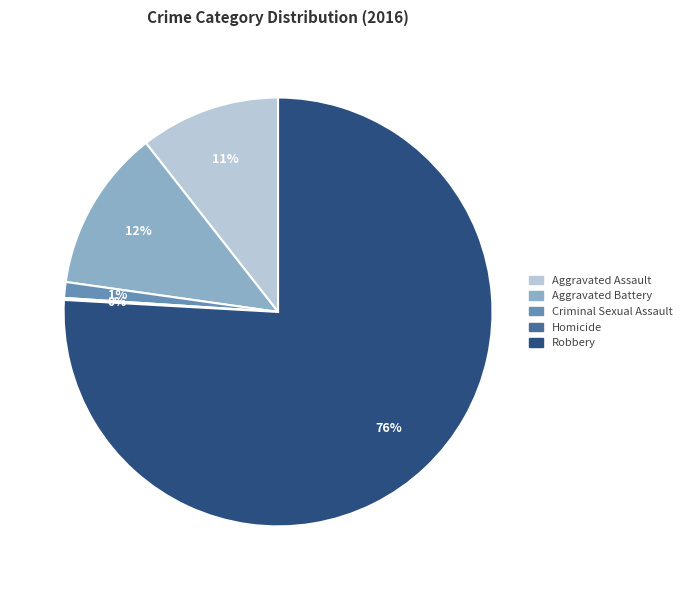

Which category has the biggest portion of the pie?

Robbery